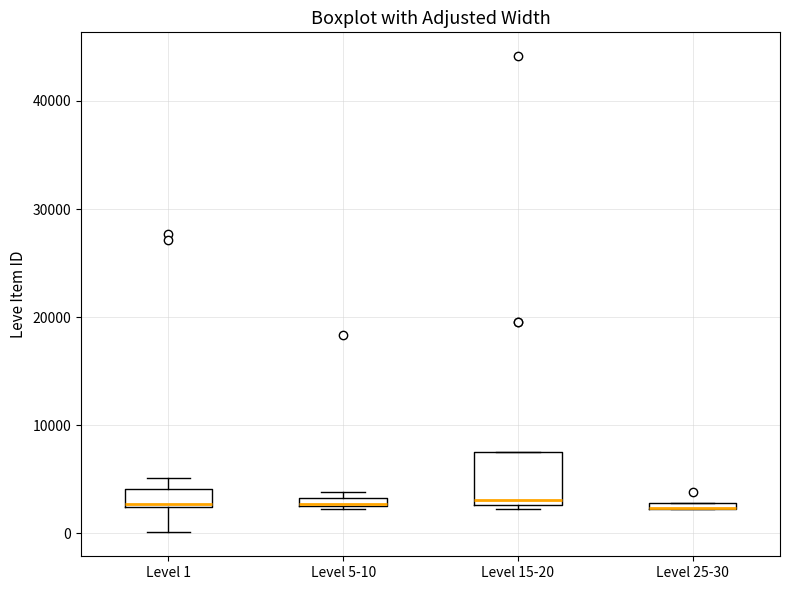

Where is the upper edge of the box for Level 25-30 on the y-axis? The values are not printed on the chart, so give them approximately, as read against the axis.

3000